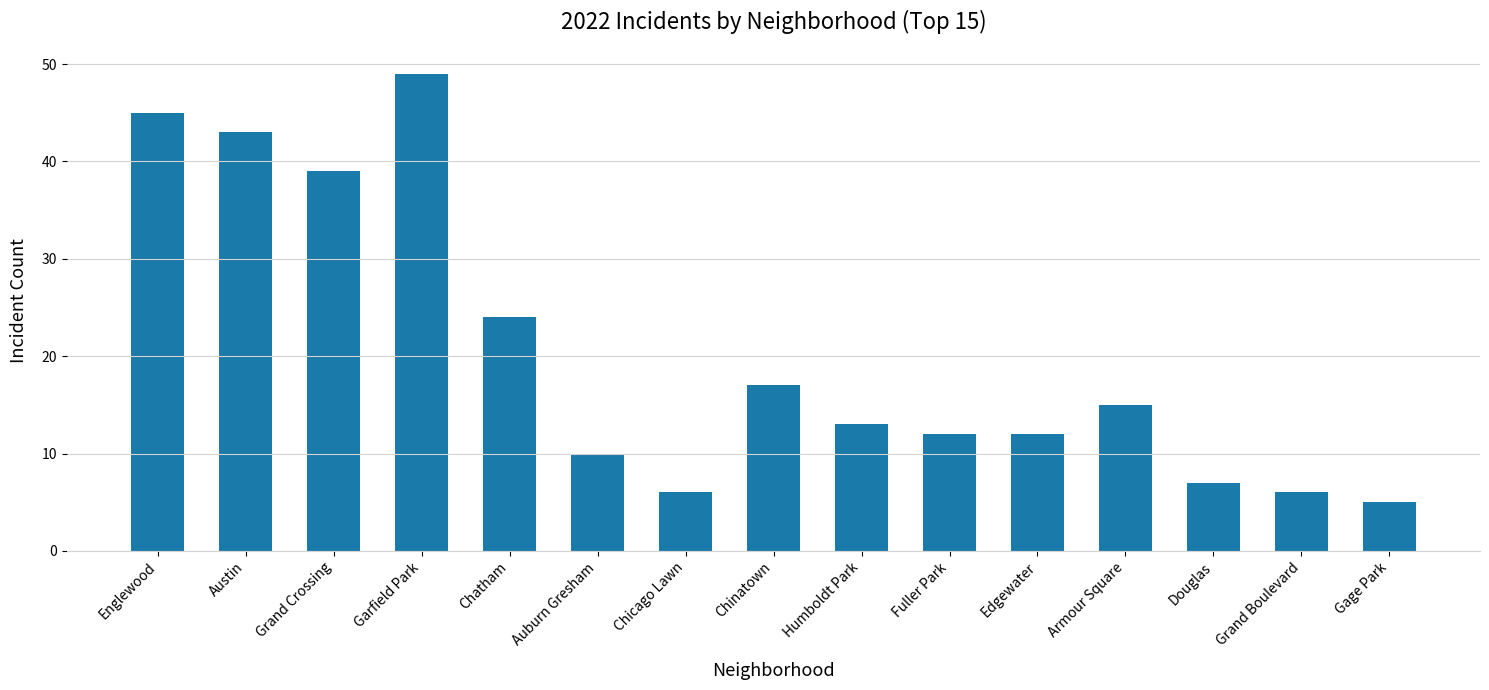

What is the average value?

20